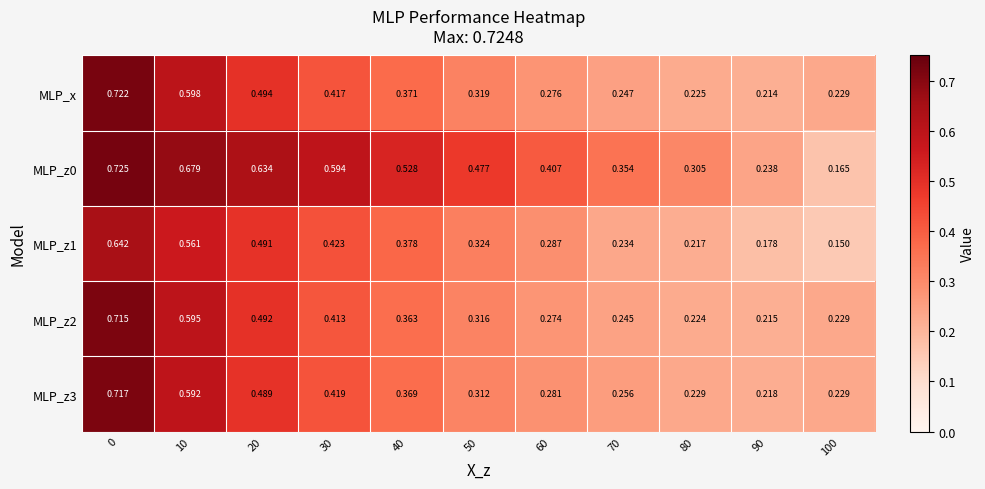

Count the number of categories in the chart.

11